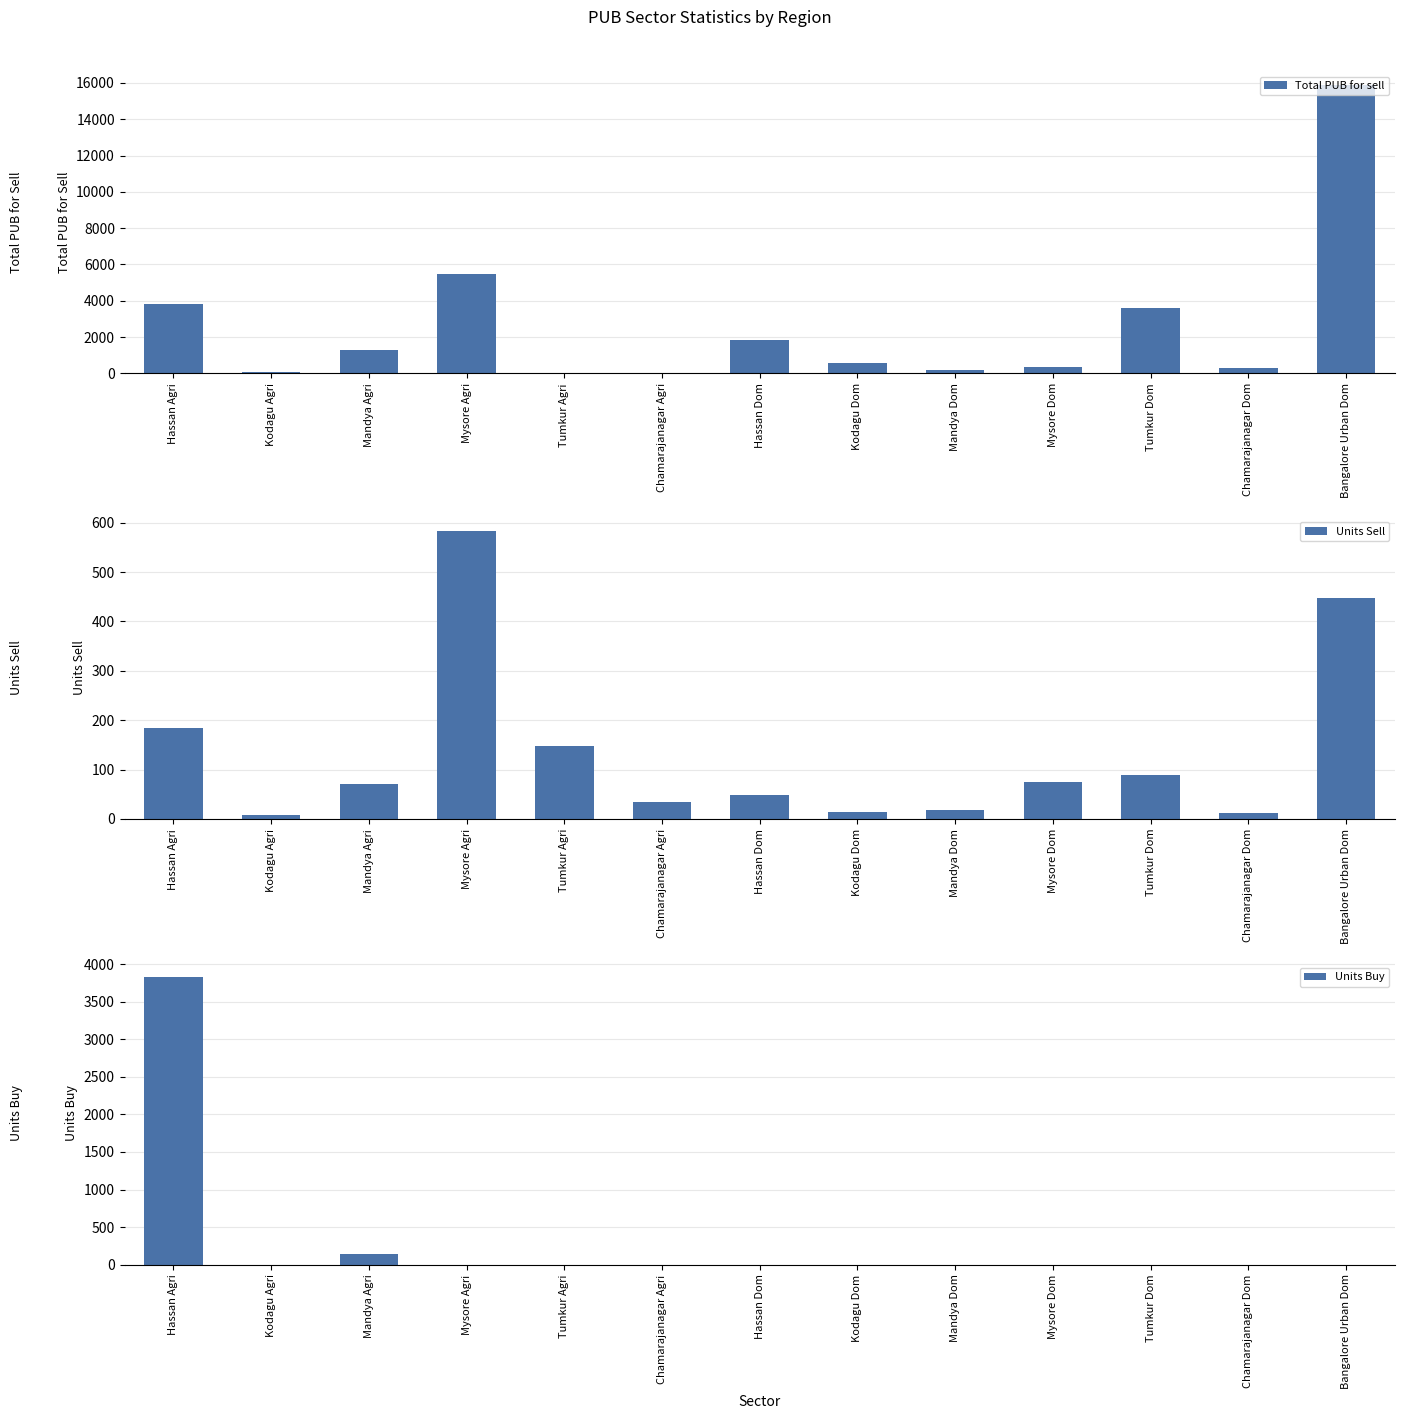

What is the label of the 8th bar from the left?

Kodagu Dom